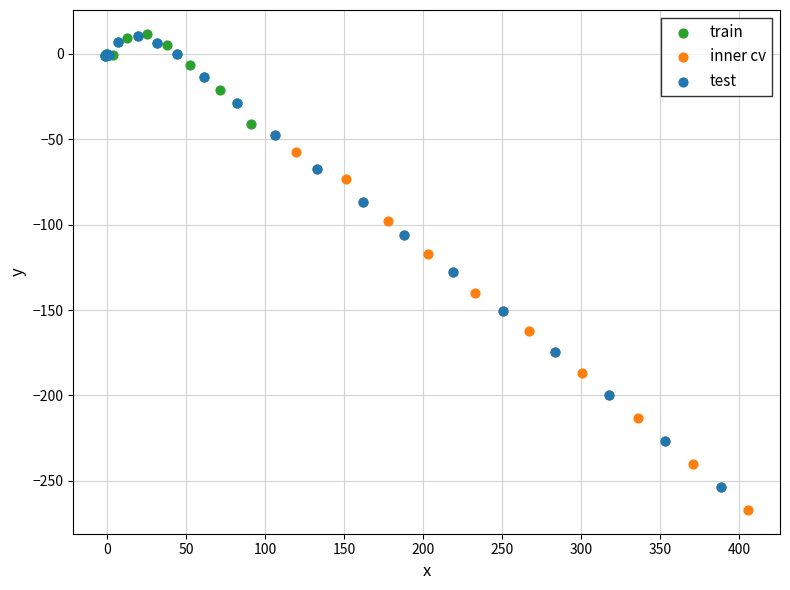

Which series contains the lowest Y value?

inner cv